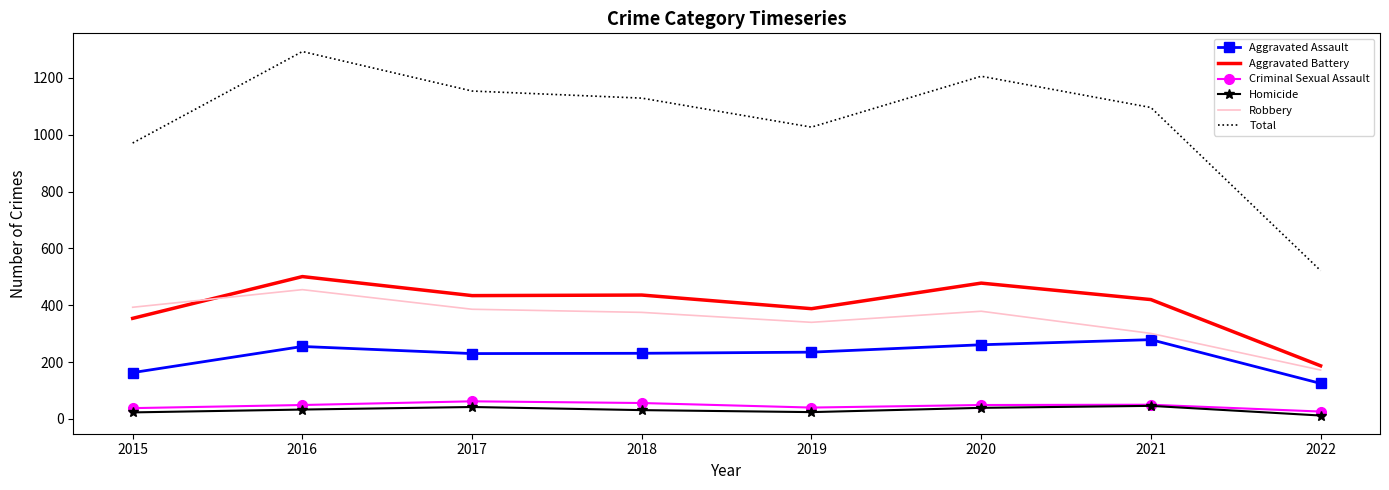

Is it true that Robbery equals 665 at 2017?

False